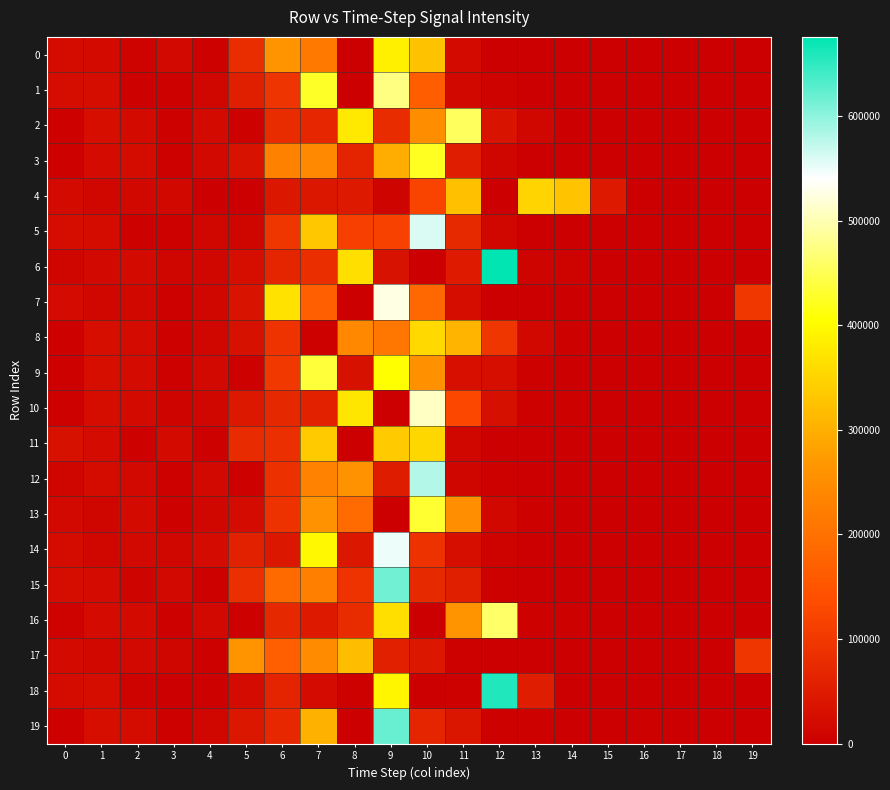

What is the greatest value displayed?

675660